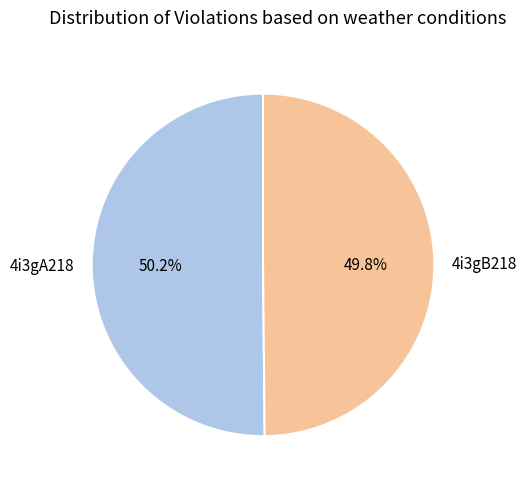

True or false: 4i3gB218 accounts for 50% of the total.

True